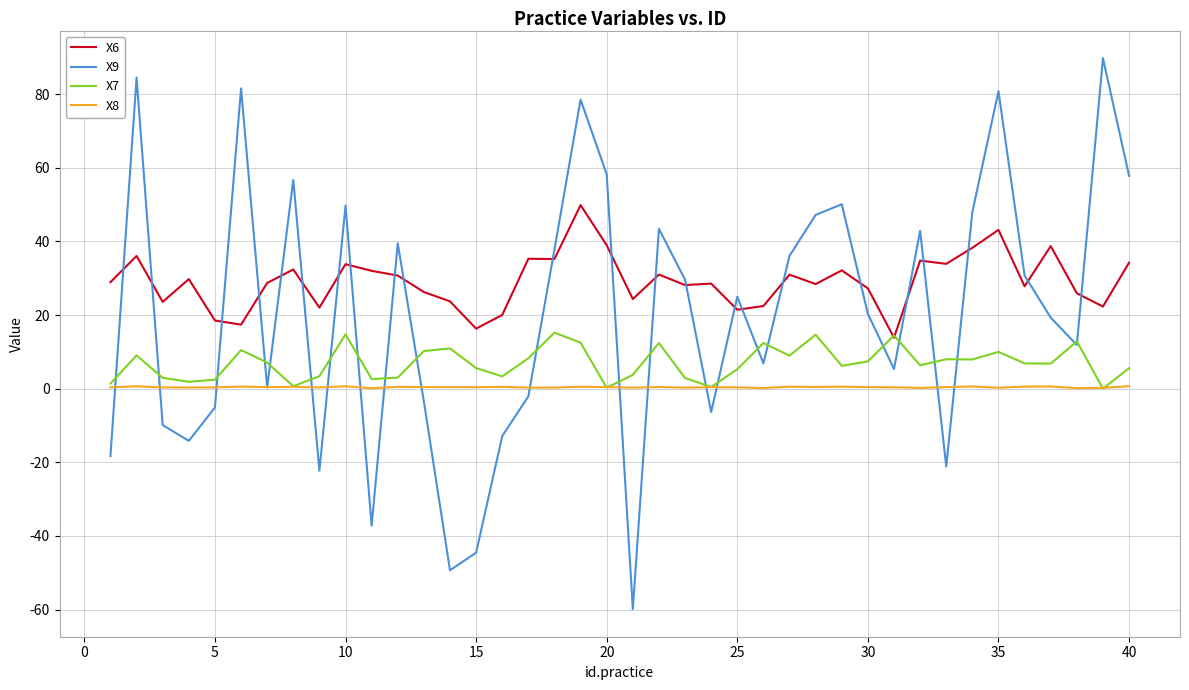

Which series has the largest total across all categories?

X6